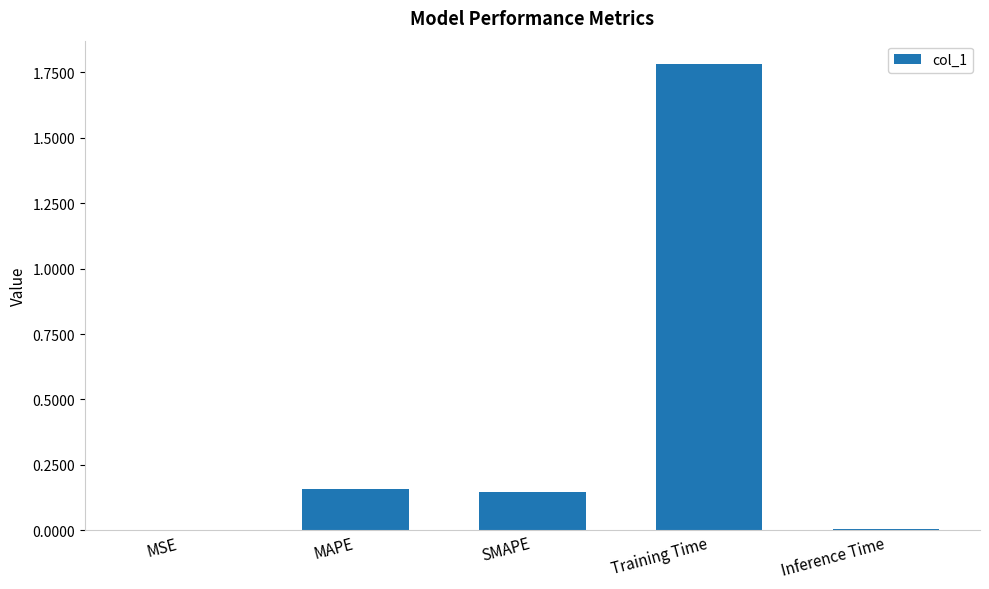

What is the maximum value shown in the chart?

1.8